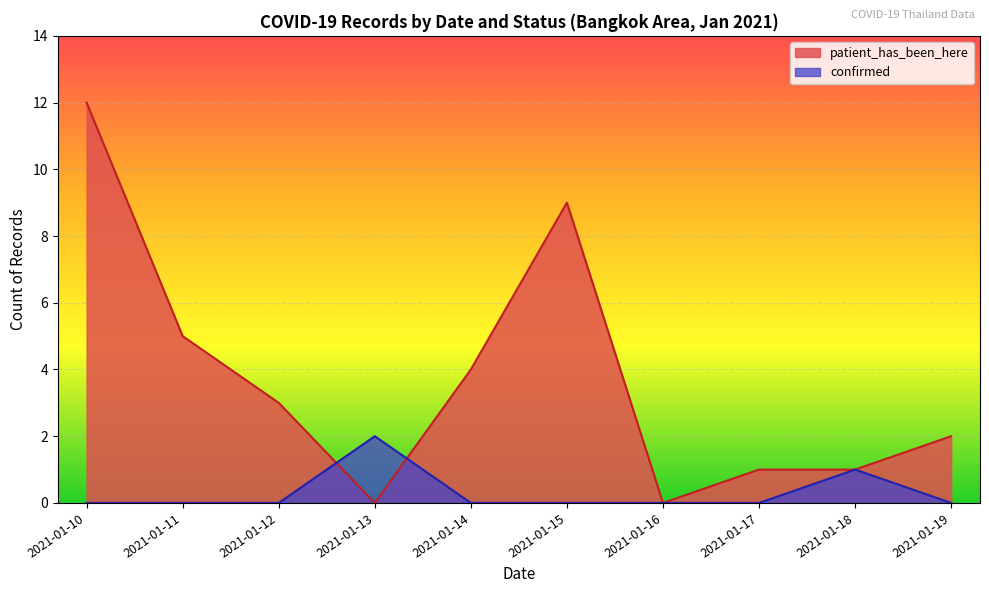

What is the difference between the highest and lowest values at 2021-01-11?

5